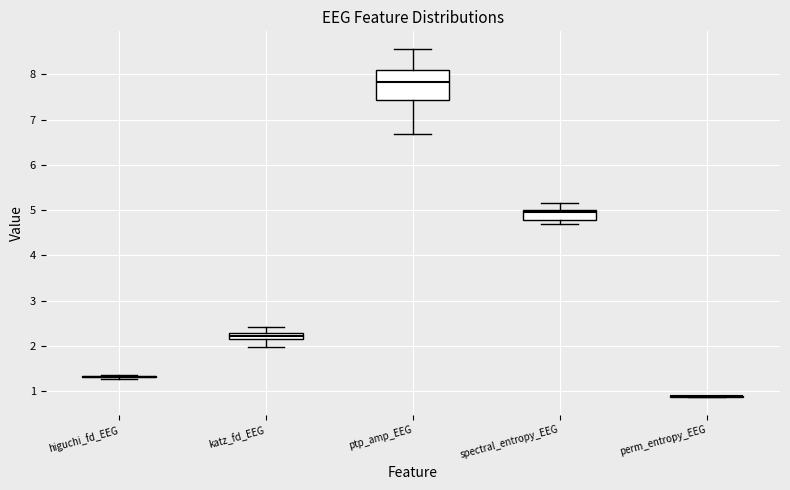

Comparing the boxes themselves (not the whiskers), which one is the tallest?

ptp_amp_EEG